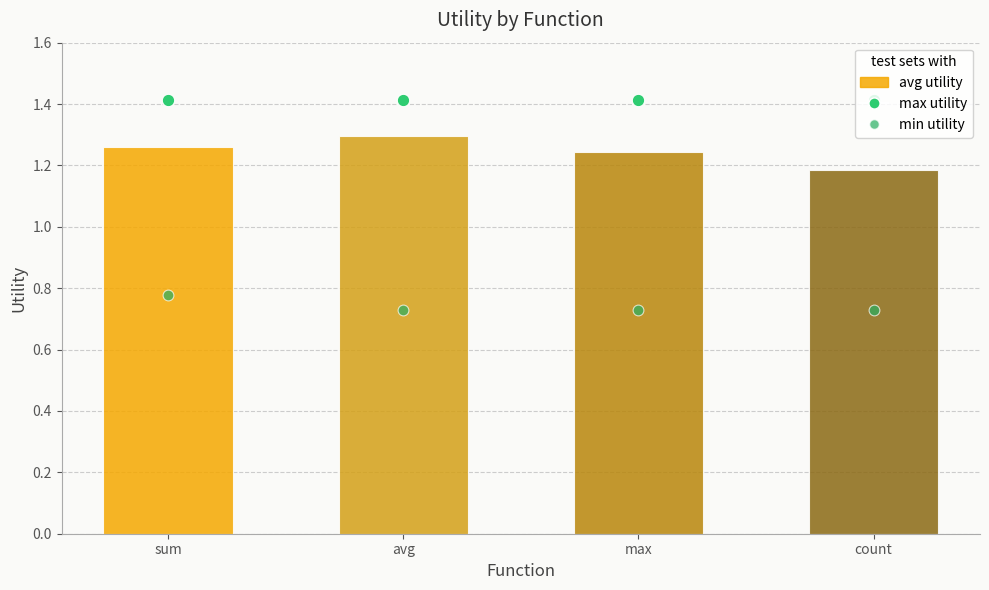

Which series has the largest total across all categories?

max utility